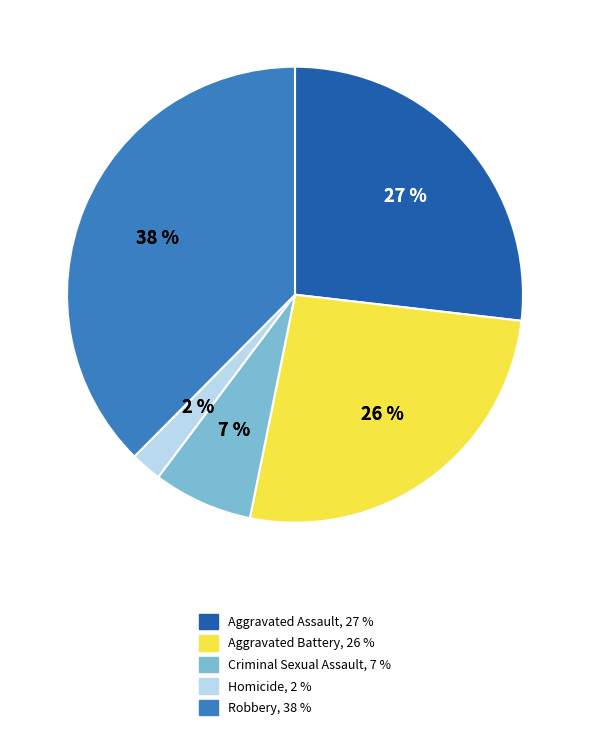

Is Aggravated Battery the majority of the pie?

No